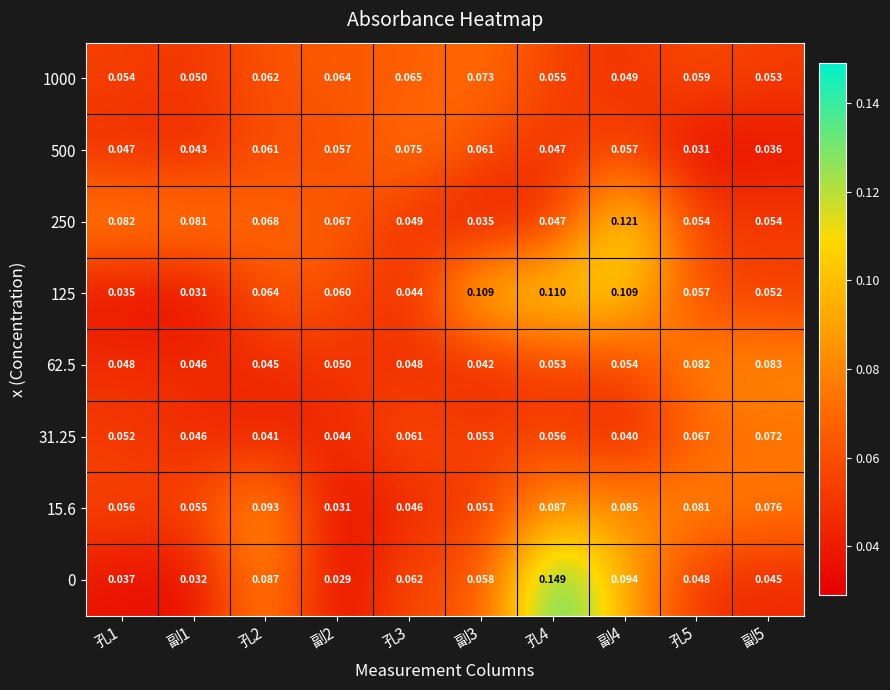

Is the value of 15.6 at 副2 greater than the value of 1000 at 孔4?

No